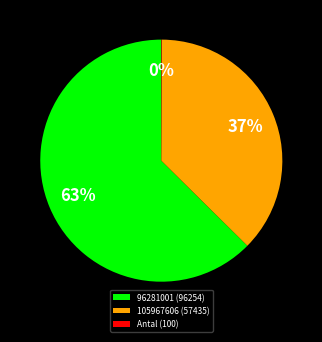

The 96281001 (96254) slice represents 56% of the pie. True or false?

False